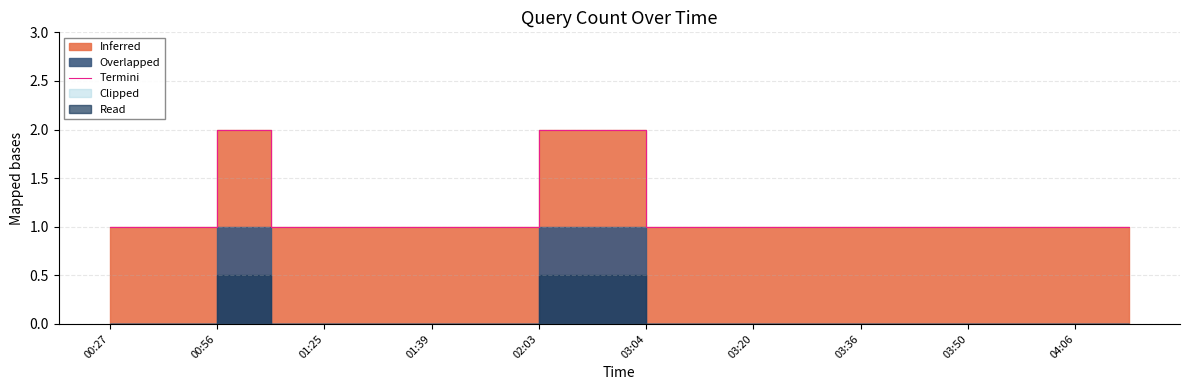

Which category has the lowest value across all series?

00:27